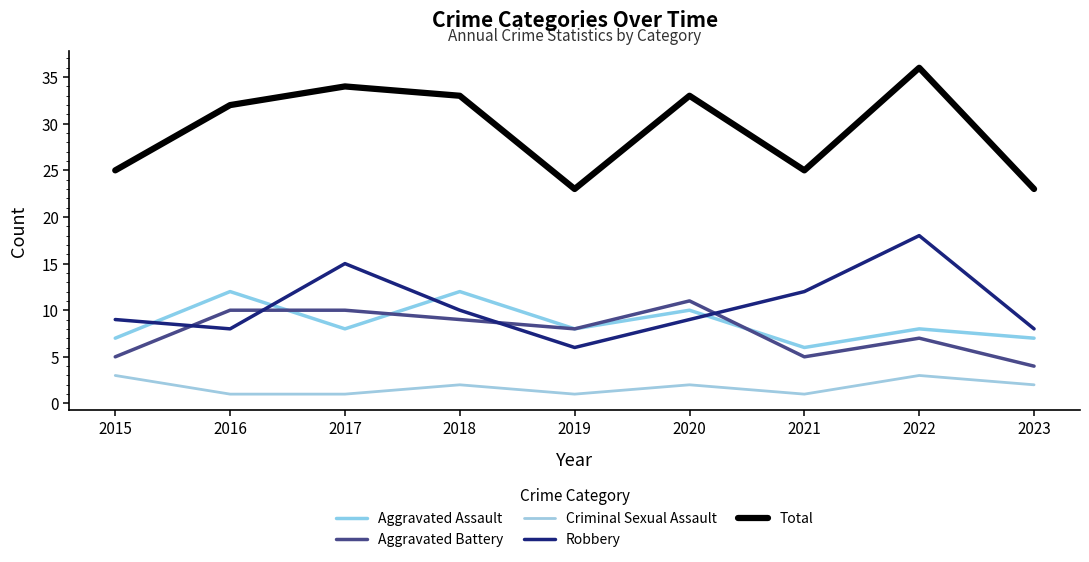

List the series in order of their peak value, lowest first.

Criminal Sexual Assault, Aggravated Battery, Aggravated Assault, Robbery, Total